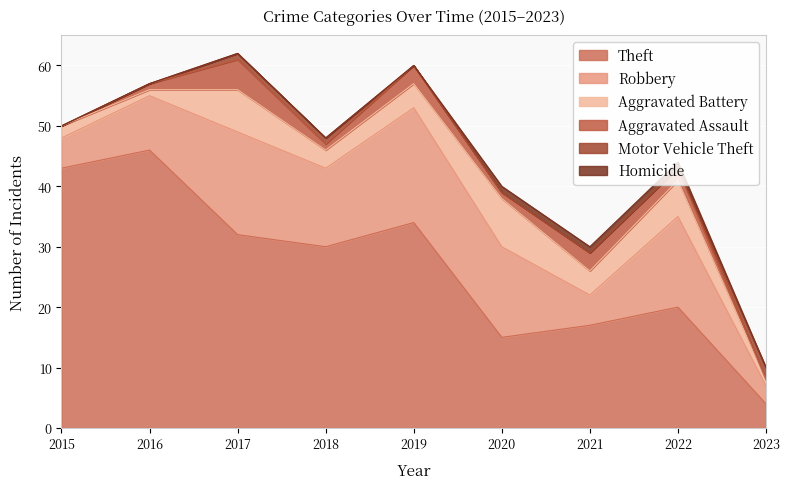

What is the value of the Homicide point at the 6th from the left?

1